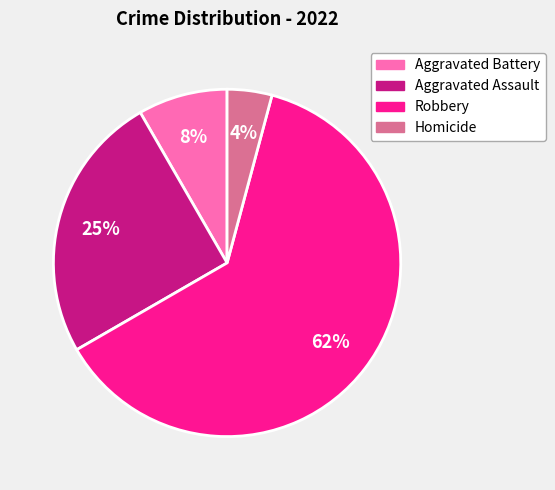

What is the largest slice in the pie chart?

Robbery